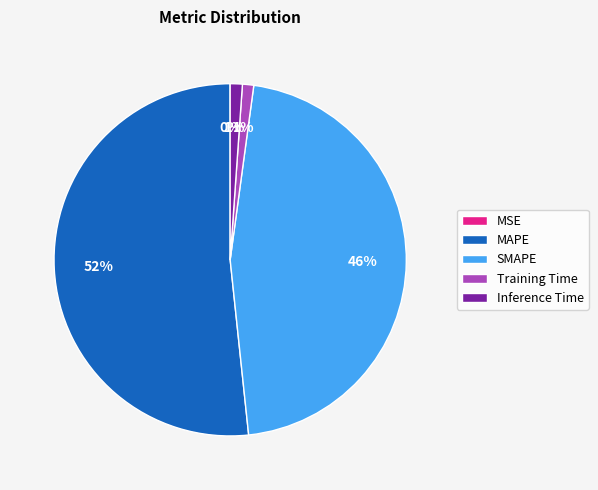

Between Training Time and MAPE, which is larger?

MAPE